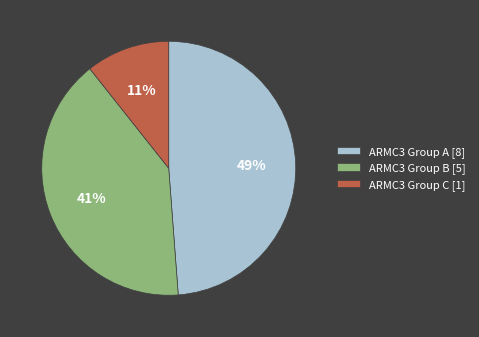

What percentage is the ARMC3 Group A [8] slice, to the nearest percent?

49%